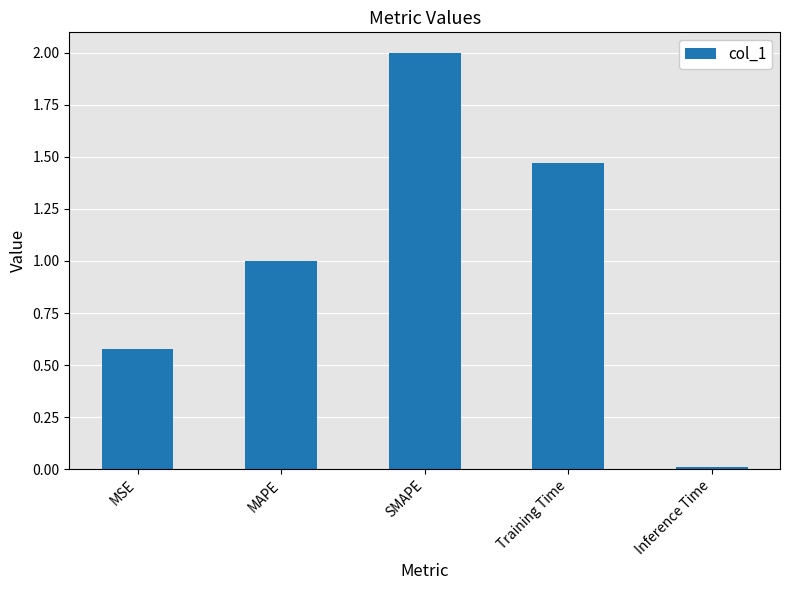

Rank the categories by value from lowest to highest.

Inference Time, MSE, MAPE, Training Time, SMAPE